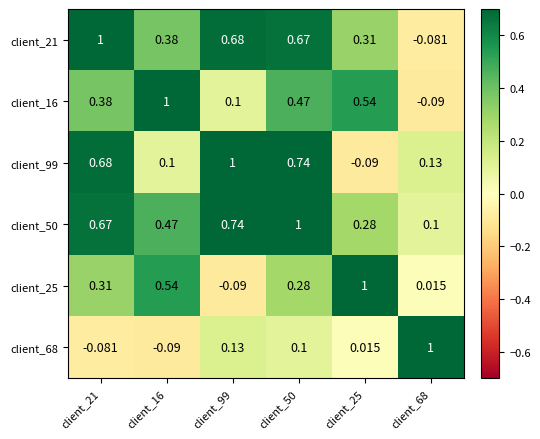

Is the value of client_68 at client_25 greater than the value of client_21 at client_16?

No